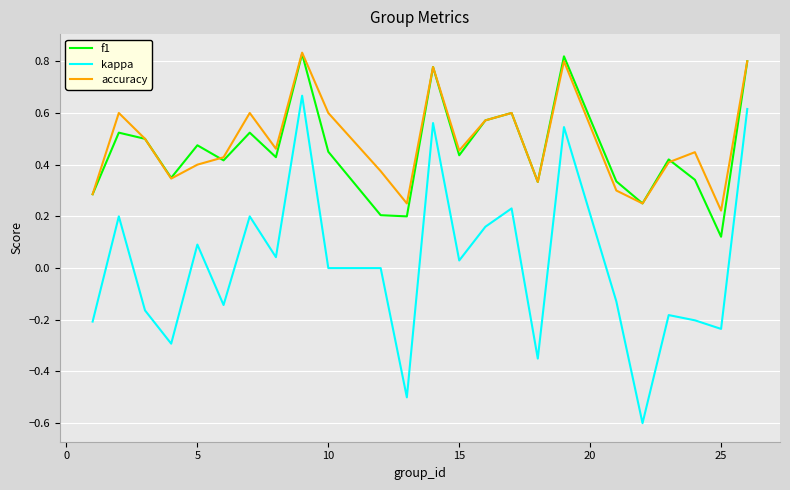

True or false: accuracy and kappa cross at least once.

False